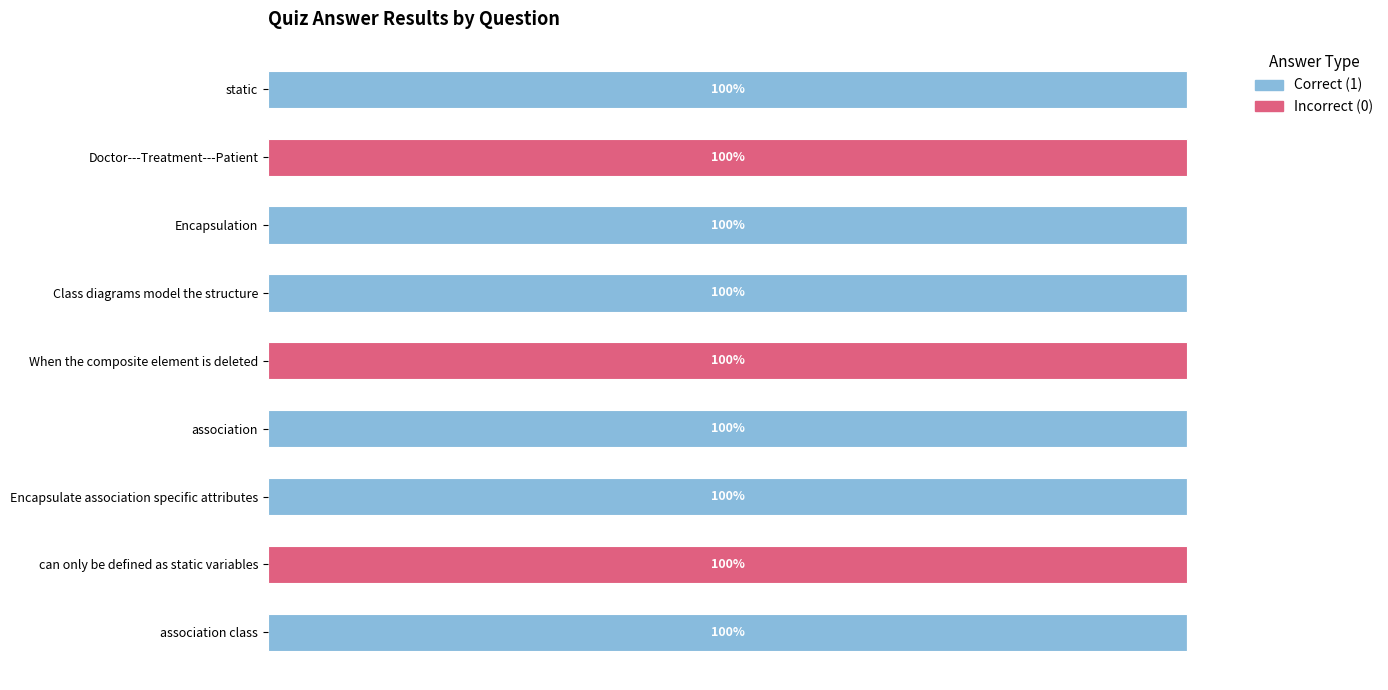

What are all the series names shown in the legend?

Correct (1), Incorrect (0)